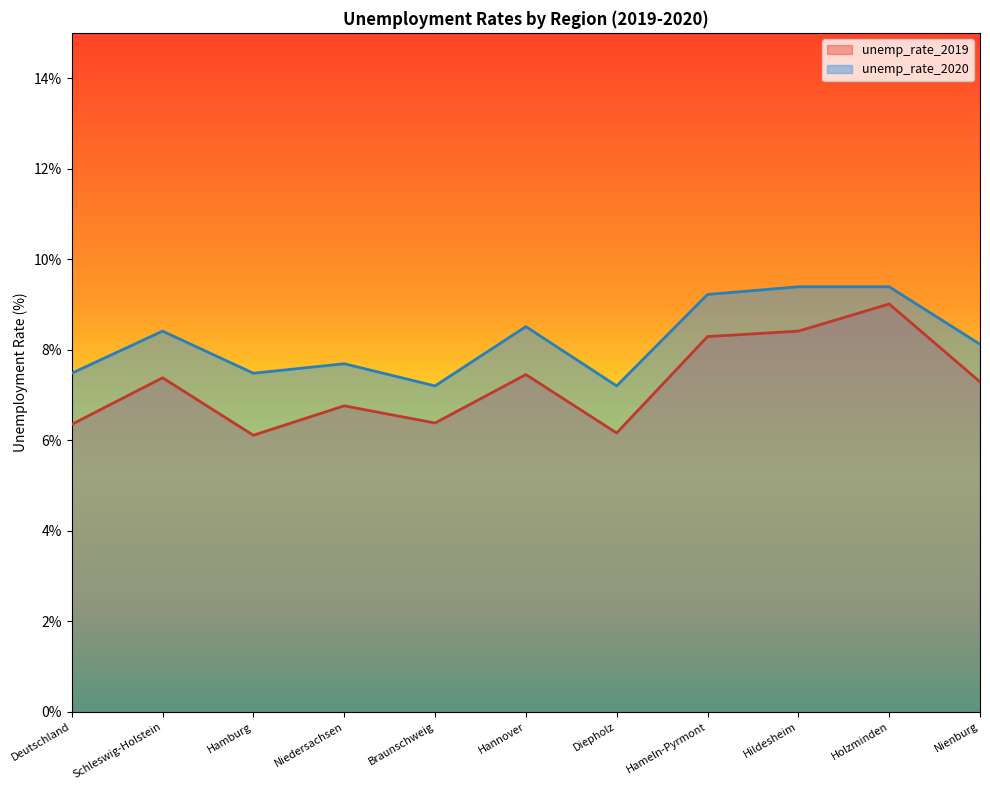

What is the value of the unemp_rate_2020 point at the 10th from the left?

9.4